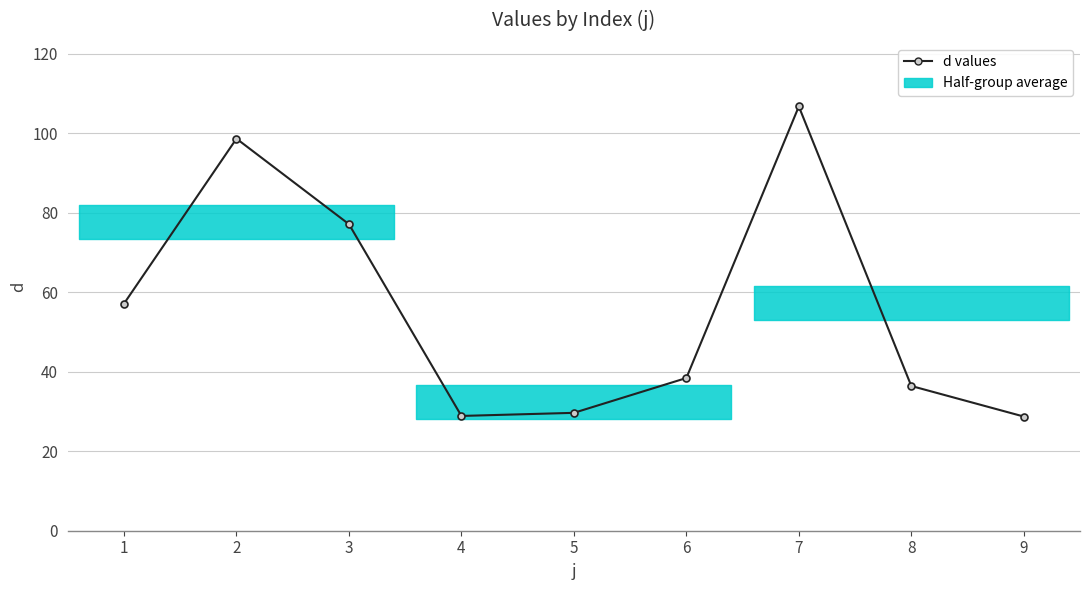

Which category has the highest value across all series?

7